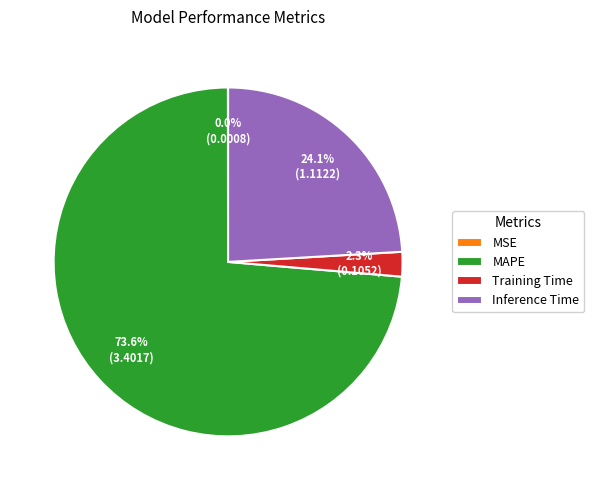

To the nearest percent, what percentage of the pie is Inference Time?

24%